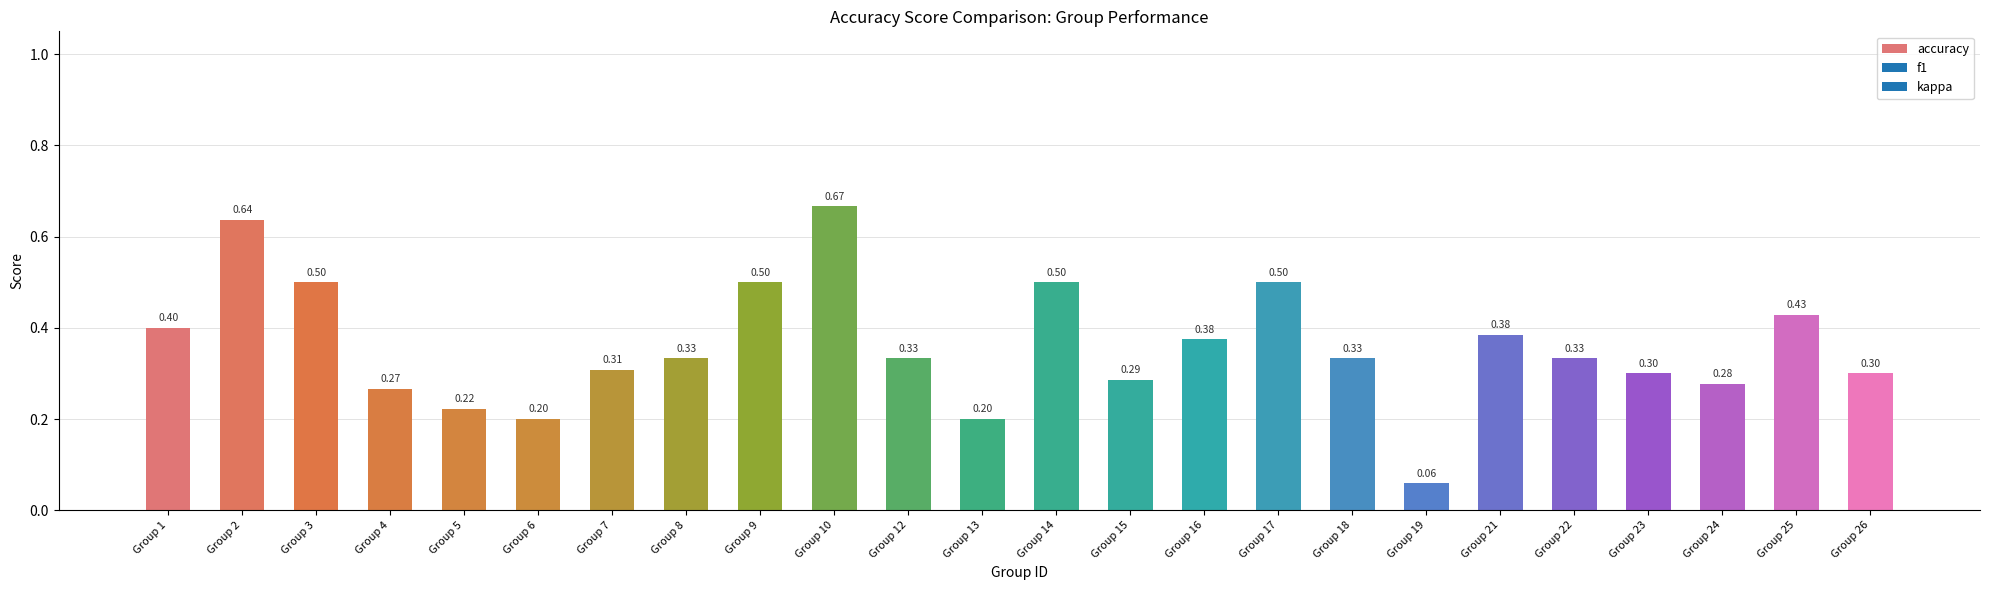

Is it true that the value at Group 9 is 0.5?

True